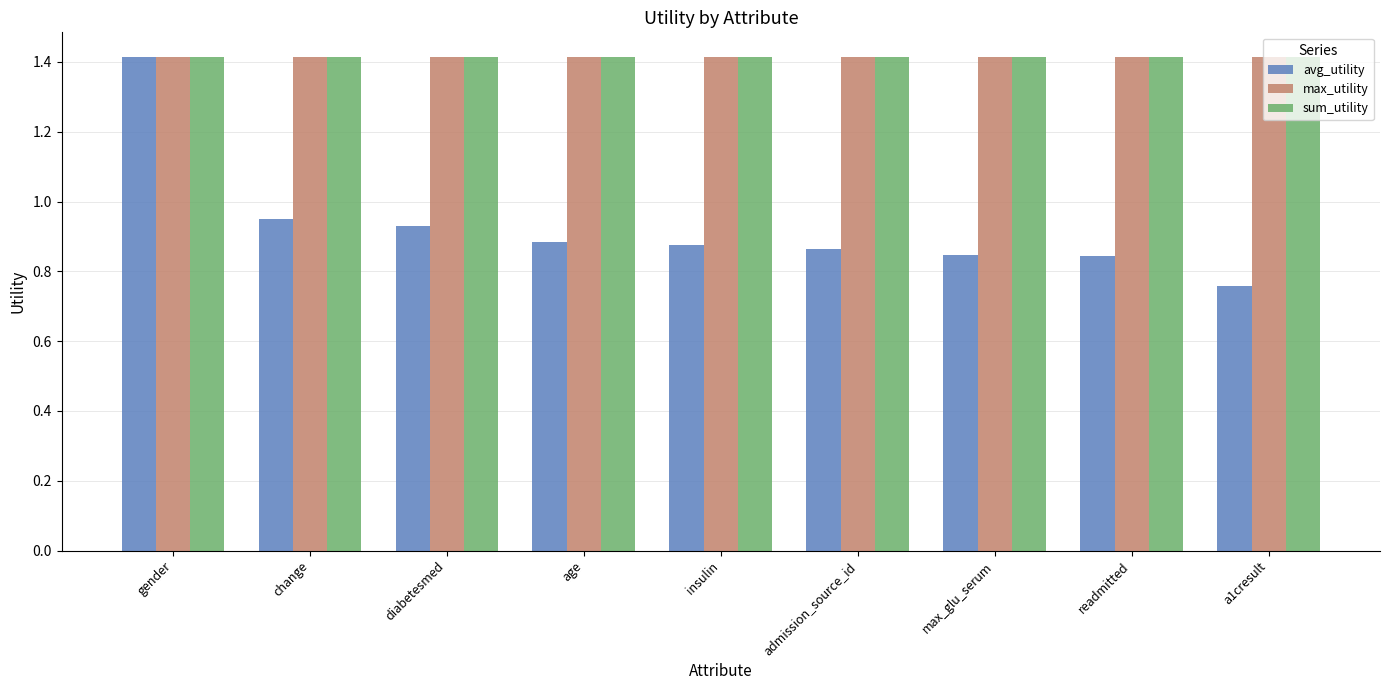

What is the approximate value of max_utility at age?

1.4